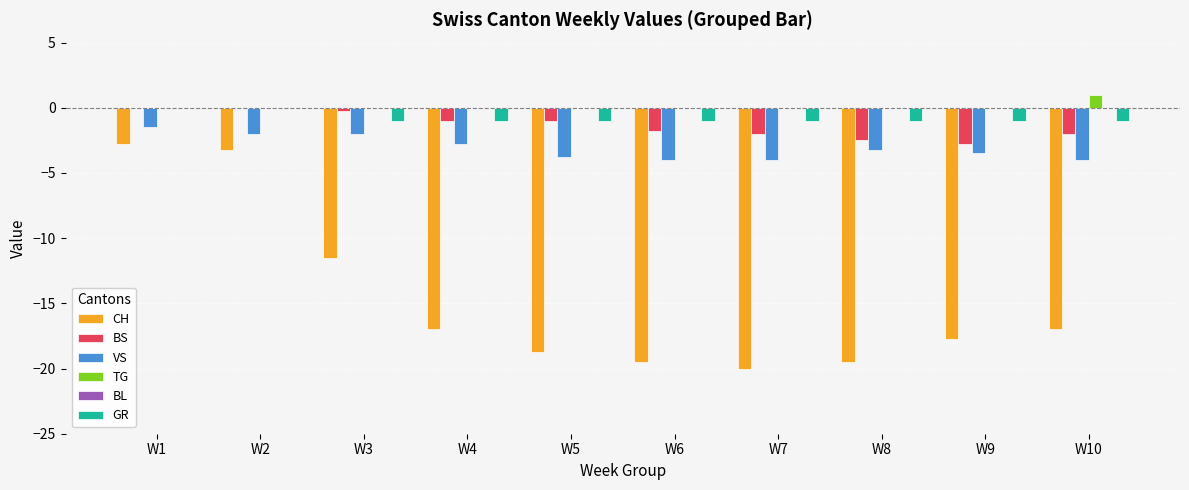

Count the number of data series in this chart.

5